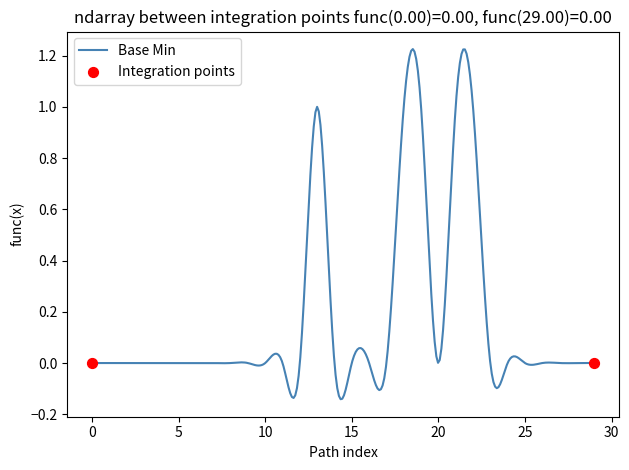

What is the difference between the maximum and minimum values?

1.4